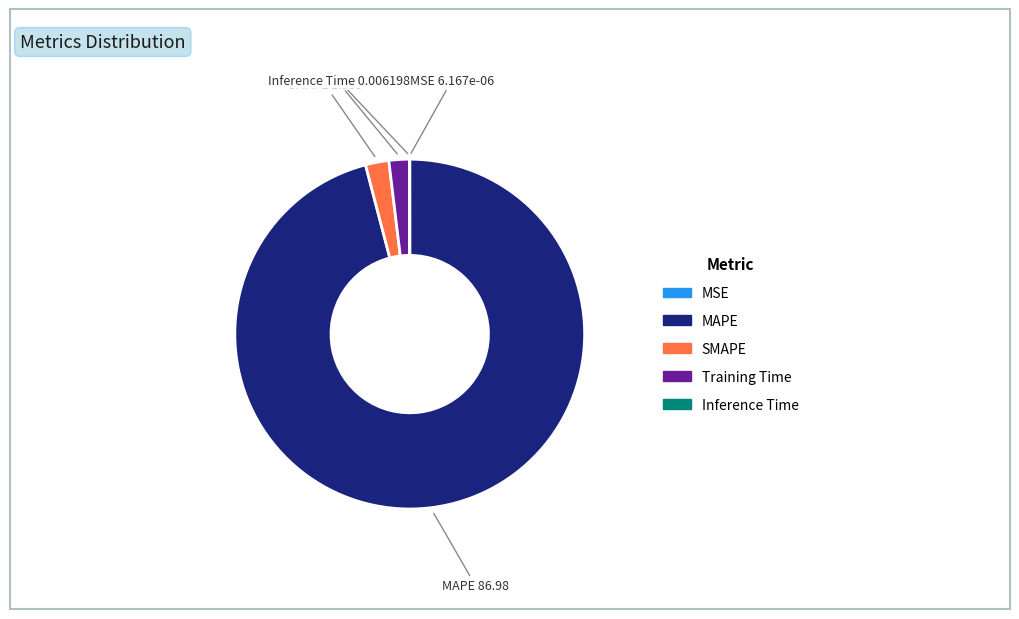

Do Training Time and SMAPE together represent more than half of the pie?

No